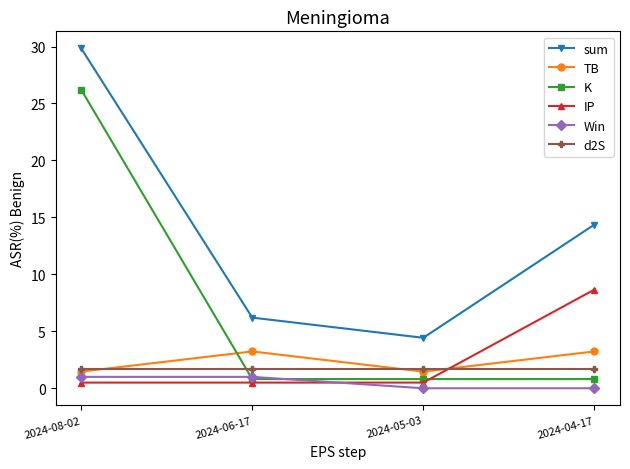

Rank the categories by sum value from highest to lowest.

2024-08-02, 2024-04-17, 2024-06-17, 2024-05-03